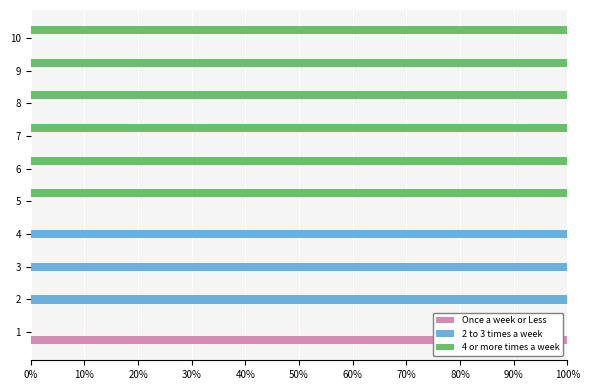

What is the sum of all Once a week or Less values?

1